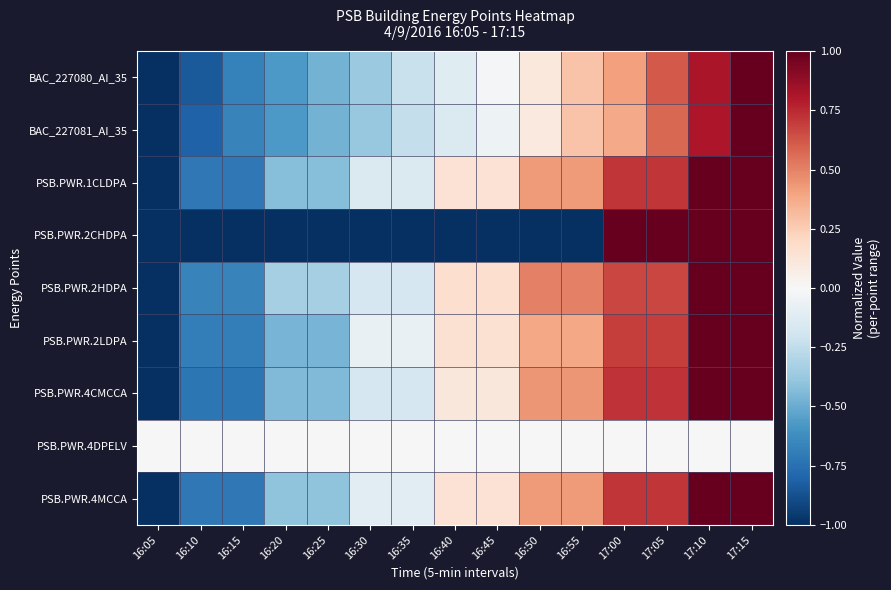

How many data points does each series have?

15